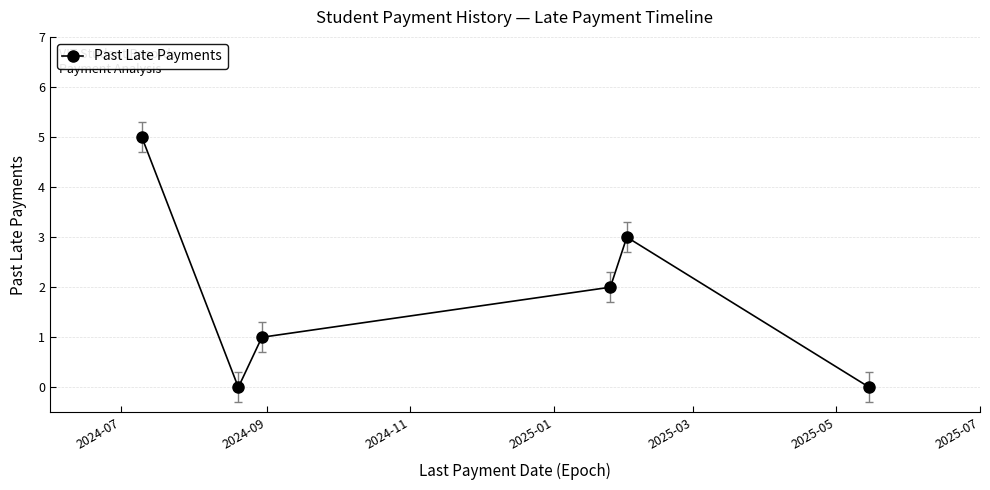

Reading left to right, transcribe all the data shown in this chart.

5	0	1	2	3	0